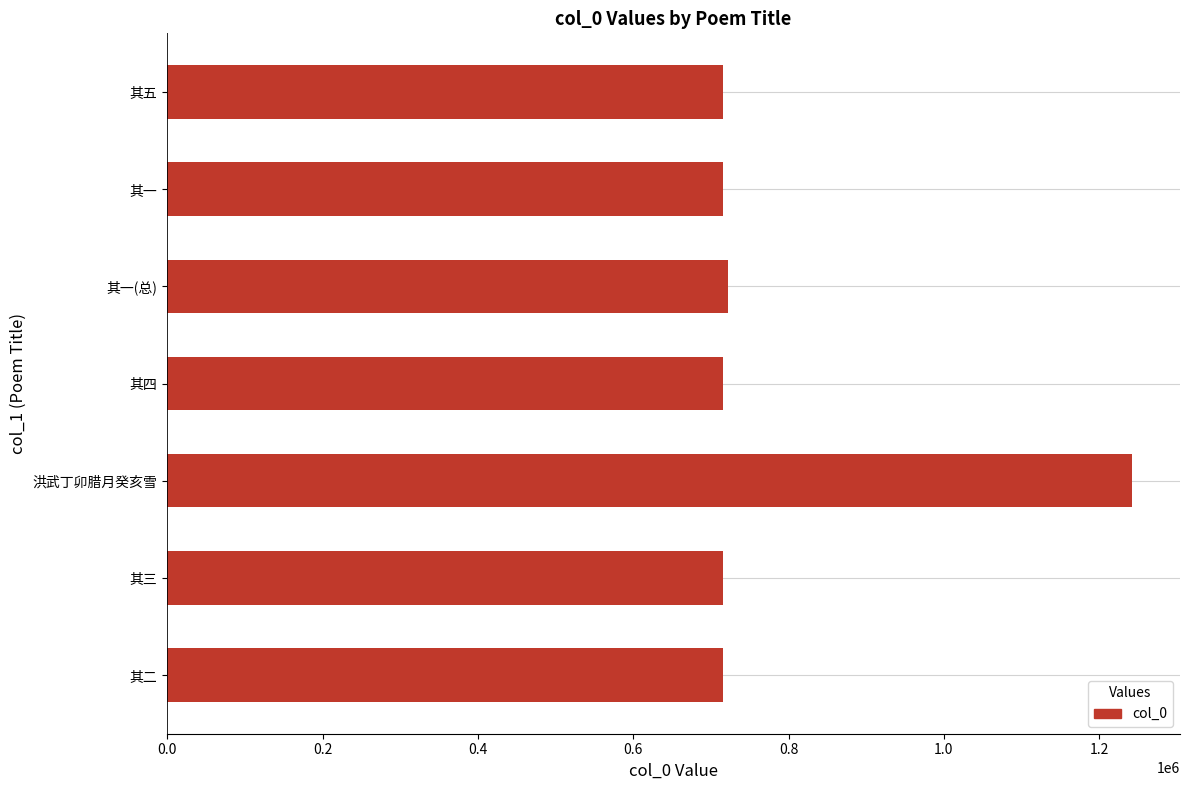

True or false: the data shows 715992 at 其五.

True